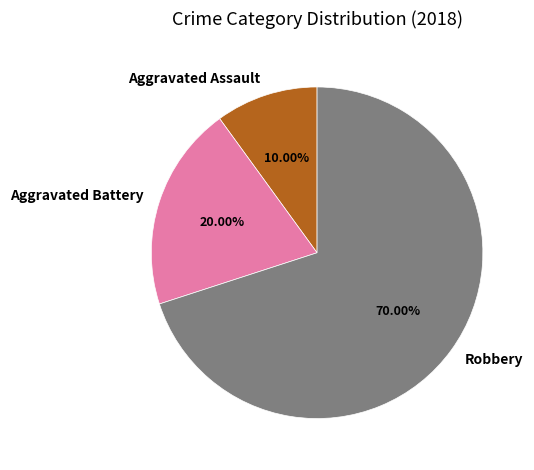

To the nearest percent, what portion does Aggravated Assault represent?

10%